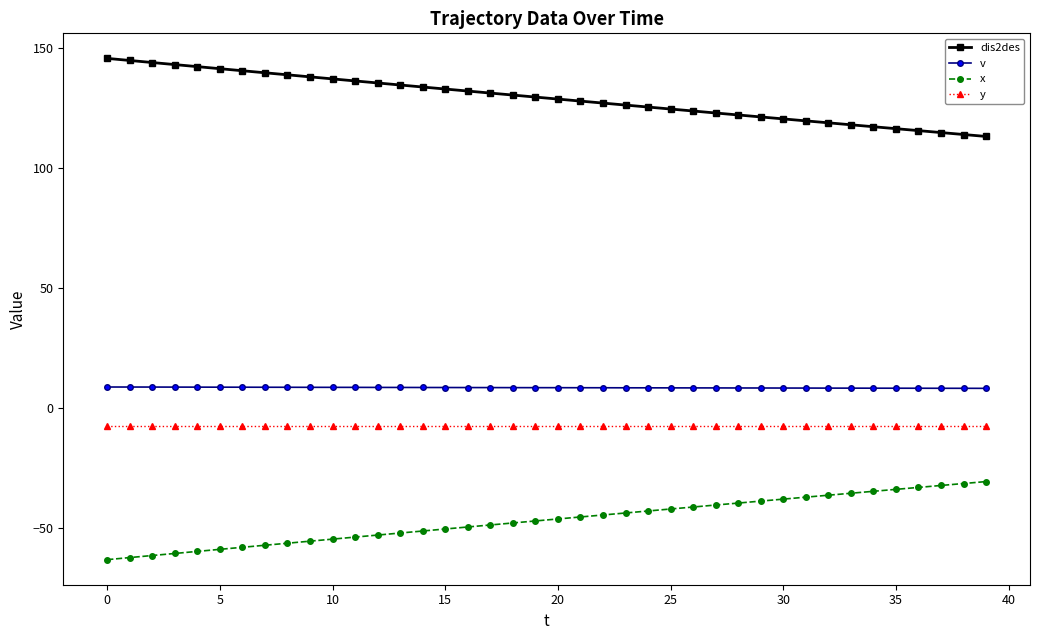

What is the maximum value shown in the chart?

145.5